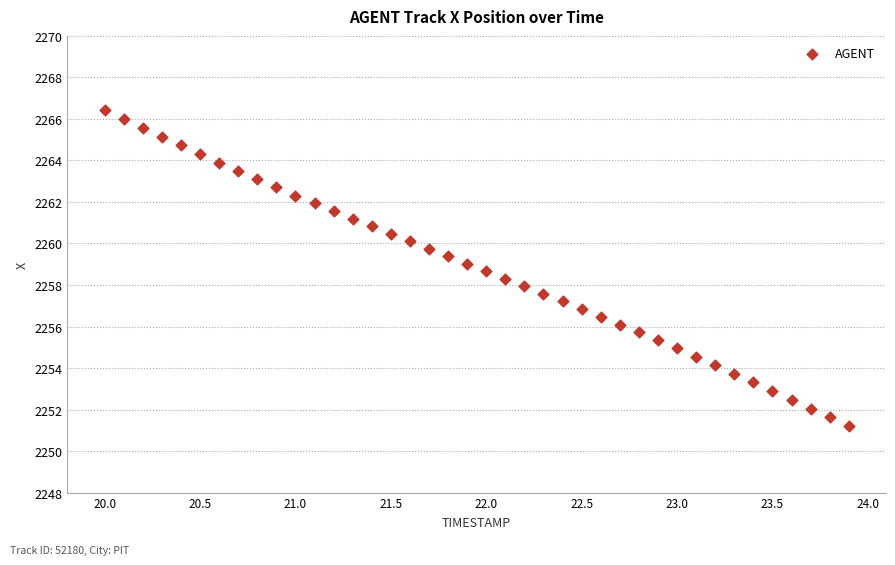

What is the range of Y values (max minus min)?

15.2